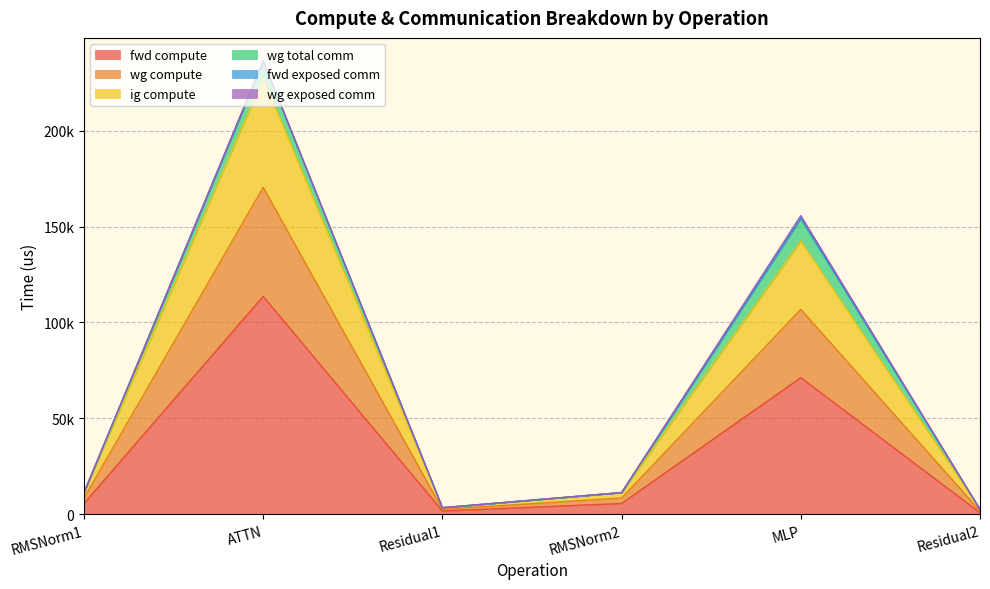

In fwd compute, how many points are higher than both neighbors (excluding endpoints)?

2